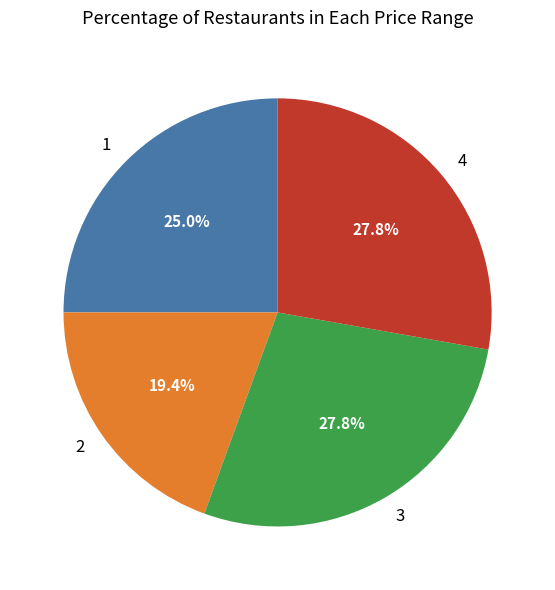

Combined, do 2 and 3 account for over 50%?

No